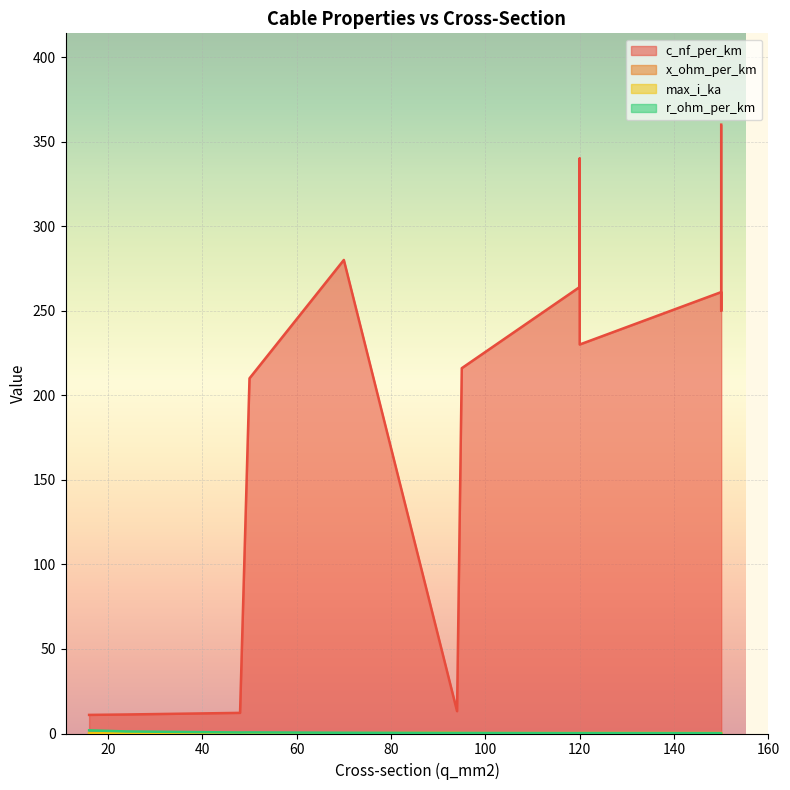

Rank the series by their maximum value, from lowest to highest.

x_ohm_per_km, max_i_ka, r_ohm_per_km, c_nf_per_km